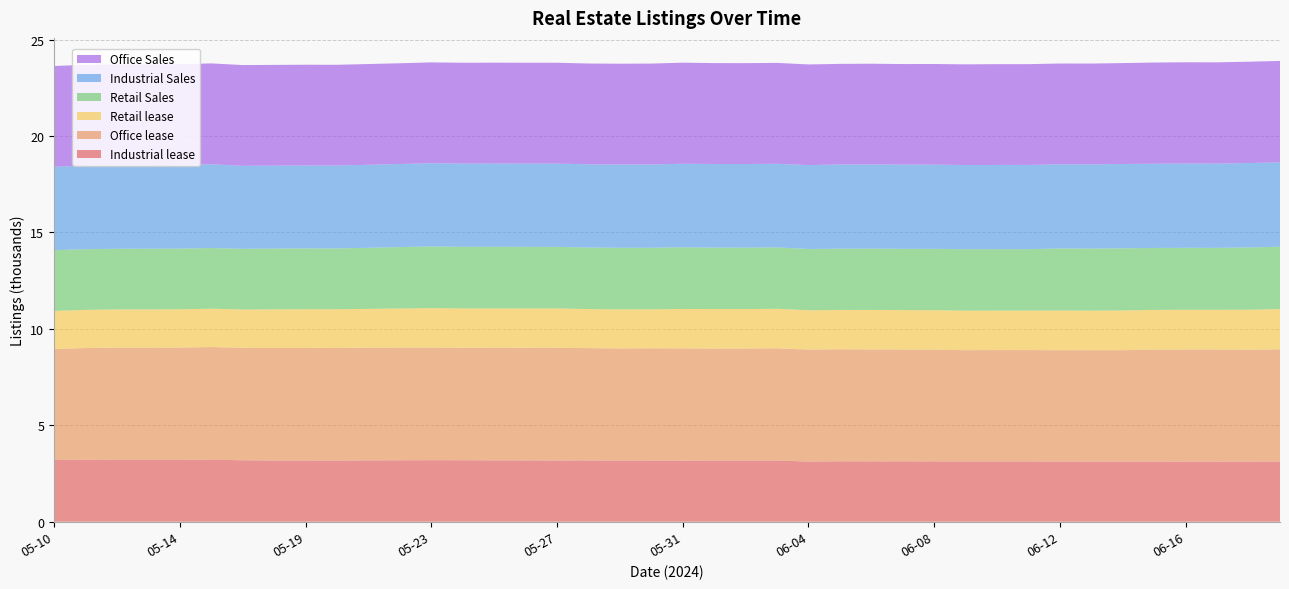

Reading left to right, transcribe all the data shown in this chart.

Industrial lease: 05-10=3209	05-11=3213	05-12=3210	05-13=3210	05-14=3210	05-16=3214	05-17=3185	05-18=3175	05-19=3175	05-20=3174	05-21=3179	05-22=3185	05-23=3190	05-24=3188	05-25=3180	05-26=3178	05-27=3177	05-28=3178	05-29=3172	05-30=3170	05-31=3165	06-01=3172	06-02=3173	06-03=3174	06-04=3117	06-05=3131	06-06=3129	06-07=3130	06-08=3129	06-09=3125	06-10=3125	06-11=3125	06-12=3119	06-13=3116	06-14=3117	06-15=3114	06-16=3113	06-17=3113	06-18=3116	06-19=3120
Office lease: 05-10=5742	05-11=5793	05-12=5815	05-13=5815	05-14=5817	05-16=5844	05-17=5831	05-18=5831	05-19=5837	05-20=5837	05-21=5843	05-22=5843	05-23=5840	05-24=5831	05-25=5843	05-26=5843	05-27=5843	05-28=5821	05-29=5813	05-30=5822	05-31=5822	06-01=5806	06-02=5807	06-03=5817	06-04=5808	06-05=5809	06-06=5804	06-07=5799	06-08=5789	06-09=5770	06-10=5773	06-11=5774	06-12=5773	06-13=5778	06-14=5777	06-15=5810	06-16=5817	06-17=5817	06-18=5797	06-19=5819
Retail lease: 05-10=1980	05-11=1978	05-12=1983	05-13=1983	05-14=1989	05-16=1987	05-17=1988	05-18=2005	05-19=2007	05-20=2007	05-21=2013	05-22=2031	05-23=2045	05-24=2042	05-25=2040	05-26=2039	05-27=2040	05-28=2027	05-29=2026	05-30=2022	05-31=2045	06-01=2050	06-02=2047	06-03=2049	06-04=2039	06-05=2039	06-06=2047	06-07=2044	06-08=2049	06-09=2049	06-10=2049	06-11=2049	06-12=2059	06-13=2051	06-14=2061	06-15=2058	06-16=2060	06-17=2060	06-18=2079	06-19=2086
Retail Sales: 05-10=3149	05-11=3147	05-12=3145	05-13=3146	05-14=3146	05-16=3146	05-17=3147	05-18=3152	05-19=3153	05-20=3152	05-21=3167	05-22=3181	05-23=3197	05-24=3196	05-25=3194	05-26=3193	05-27=3192	05-28=3191	05-29=3192	05-30=3190	05-31=3198	06-01=3183	06-02=3182	06-03=3182	06-04=3178	06-05=3177	06-06=3178	06-07=3178	06-08=3184	06-09=3184	06-10=3184	06-11=3184	06-12=3218	06-13=3218	06-14=3221	06-15=3212	06-16=3213	06-17=3210	06-18=3229	06-19=3233
Industrial Sales: 05-10=4324	05-11=4329	05-12=4331	05-13=4331	05-14=4334	05-16=4342	05-17=4303	05-18=4301	05-19=4301	05-20=4300	05-21=4306	05-22=4307	05-23=4317	05-24=4315	05-25=4316	05-26=4316	05-27=4316	05-28=4314	05-29=4319	05-30=4321	05-31=4331	06-01=4338	06-02=4338	06-03=4338	06-04=4349	06-05=4369	06-06=4369	06-07=4368	06-08=4366	06-09=4367	06-10=4367	06-11=4367	06-12=4365	06-13=4366	06-14=4373	06-15=4369	06-16=4370	06-17=4370	06-18=4376	06-19=4377
Office Sales: 05-10=5227	05-11=5227	05-12=5227	05-13=5227	05-14=5226	05-16=5231	05-17=5224	05-18=5222	05-19=5222	05-20=5222	05-21=5223	05-22=5224	05-23=5227	05-24=5226	05-25=5229	05-26=5230	05-27=5230	05-28=5226	05-29=5226	05-30=5229	05-31=5241	06-01=5230	06-02=5230	06-03=5230	06-04=5219	06-05=5214	06-06=5220	06-07=5211	06-08=5216	06-09=5220	06-10=5227	06-11=5226	06-12=5224	06-13=5227	06-14=5231	06-15=5245	06-16=5249	06-17=5249	06-18=5255	06-19=5257